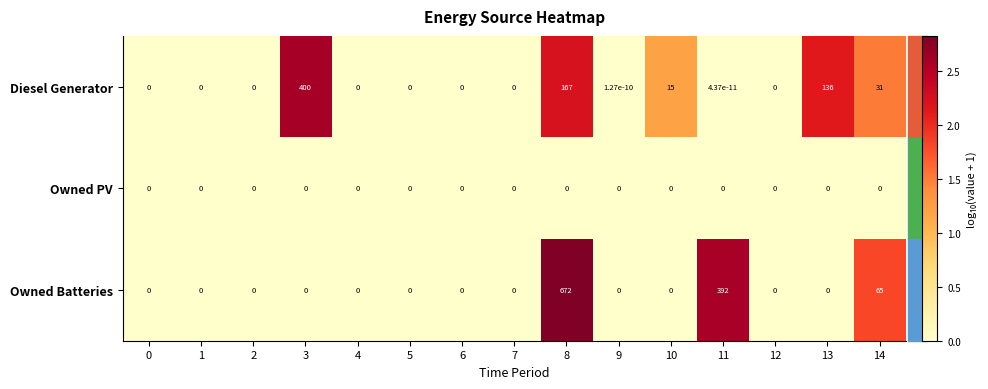

True or false: Diesel Generator has a value of 31.0 at 14.

True